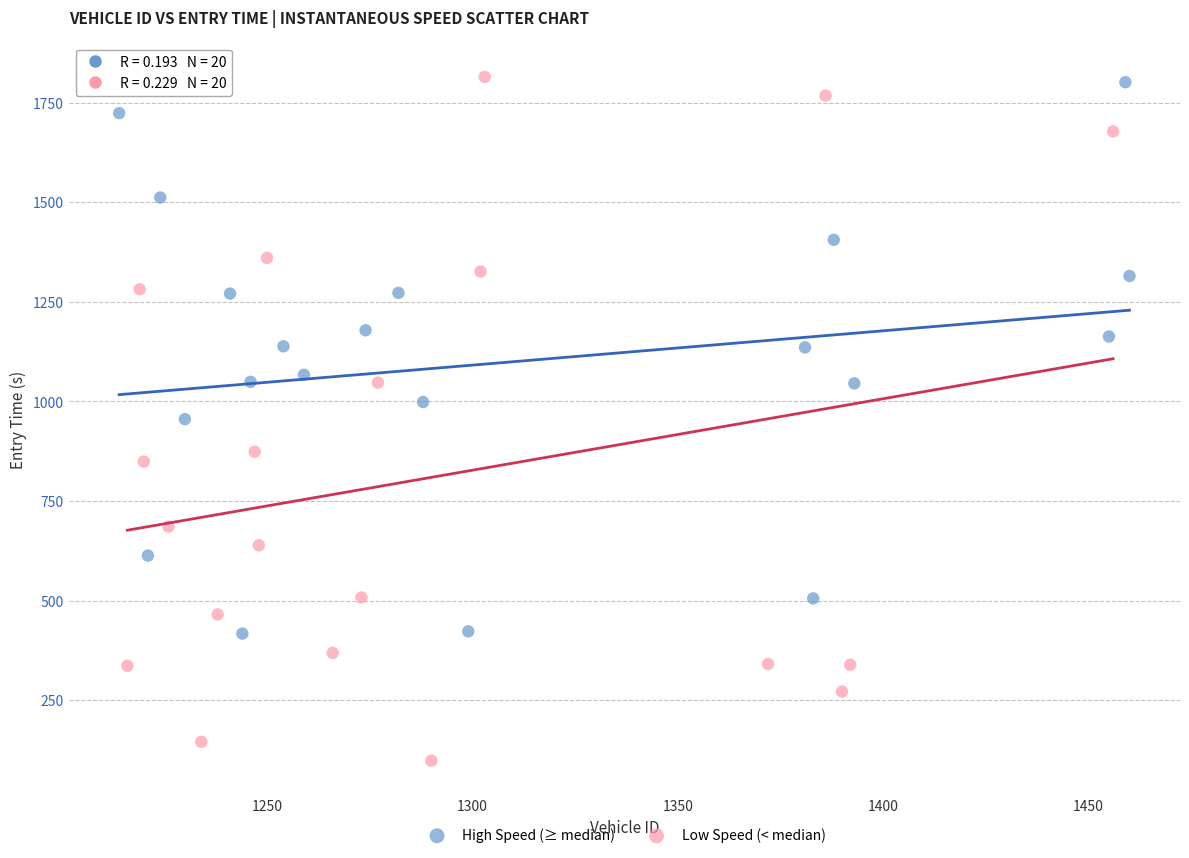

Which series contains the lowest Y value?

Low Speed (< median)